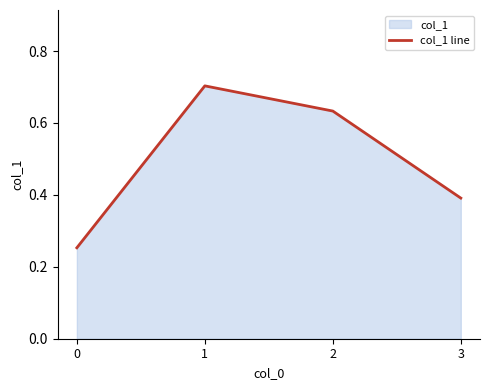

What is the value of the 2nd point from the left?

0.7